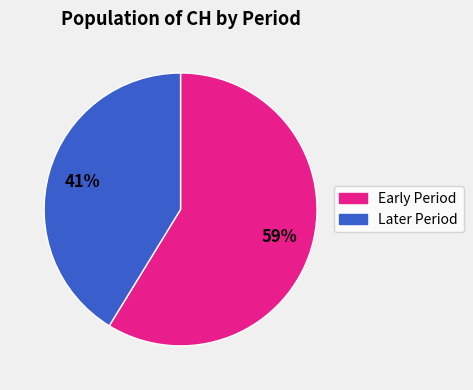

To the nearest percent, what is the difference between the largest and smallest slice percentages?

18%